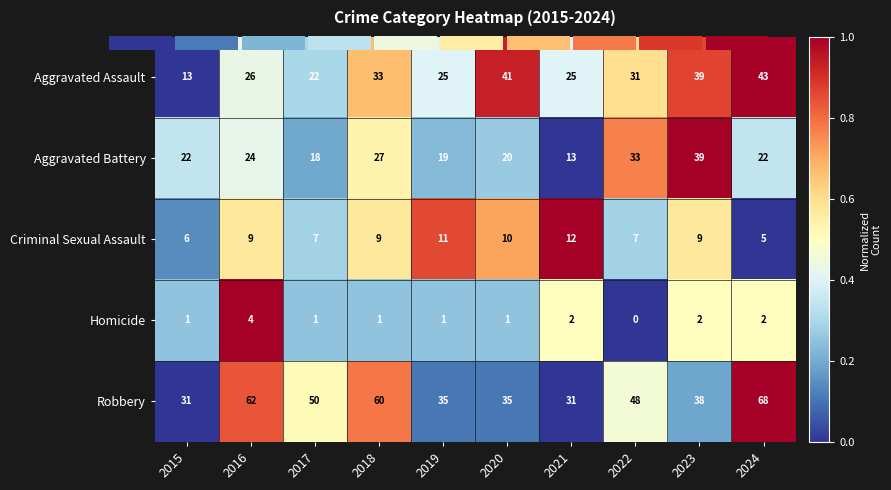

What is the spread (max minus min) of values at 2022?

0.8